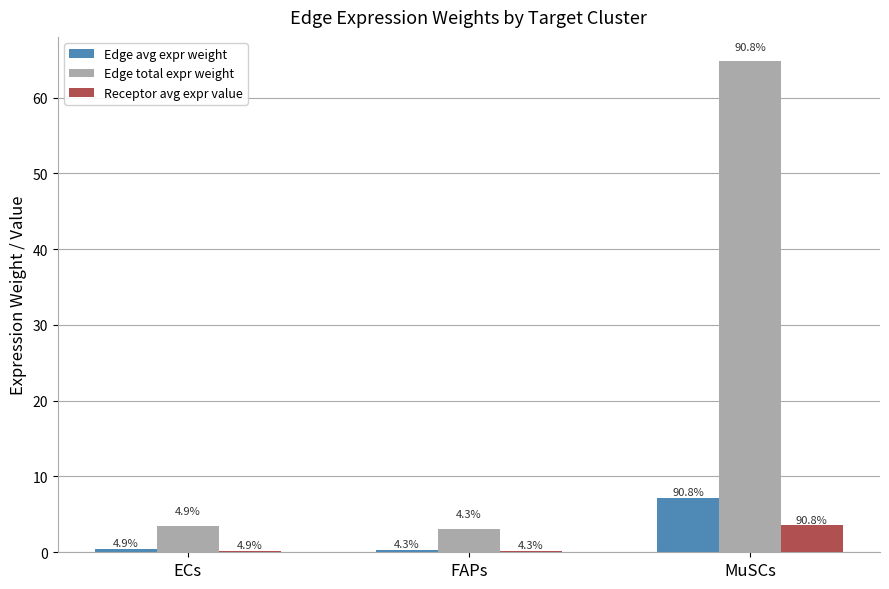

Which category has the highest value in the Edge total expr weight series?

MuSCs